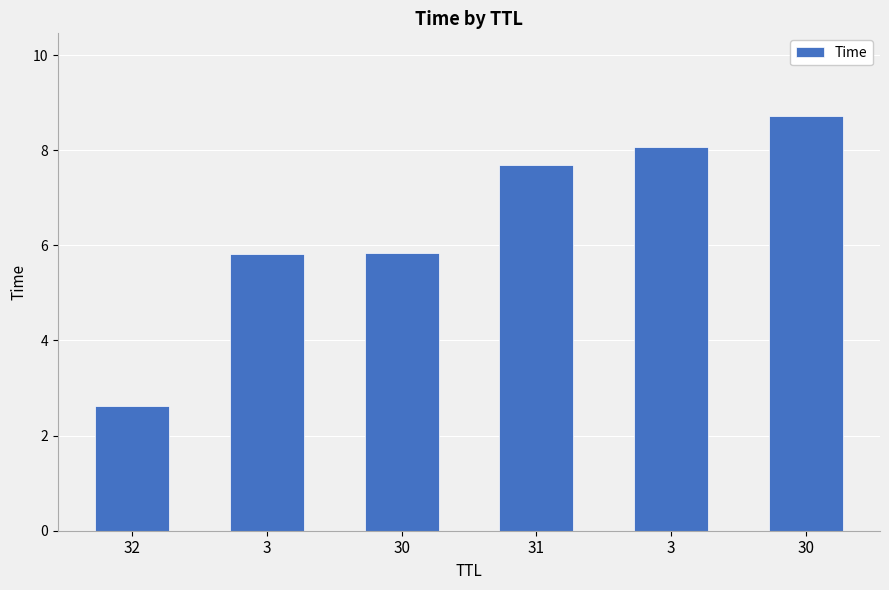

How many values exceed 7?

3